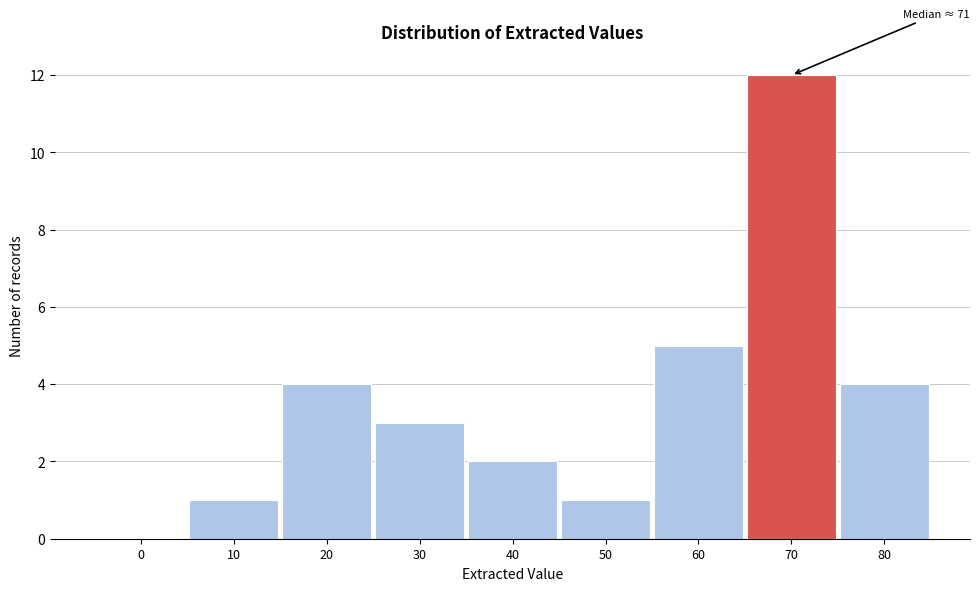

Reading left to right, extract all data points from this chart.

0=0	10=1	20=4	30=3	40=2	50=1	60=5	70=12	80=4